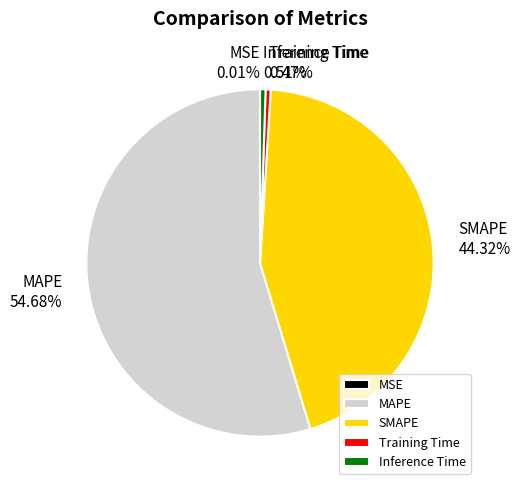

Do MAPE and Inference Time together represent more than half of the pie?

Yes